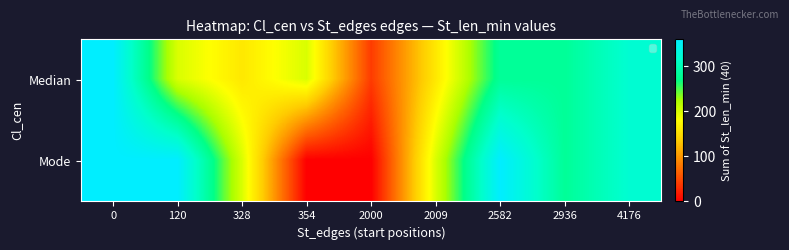

Count the number of data series in this chart.

2